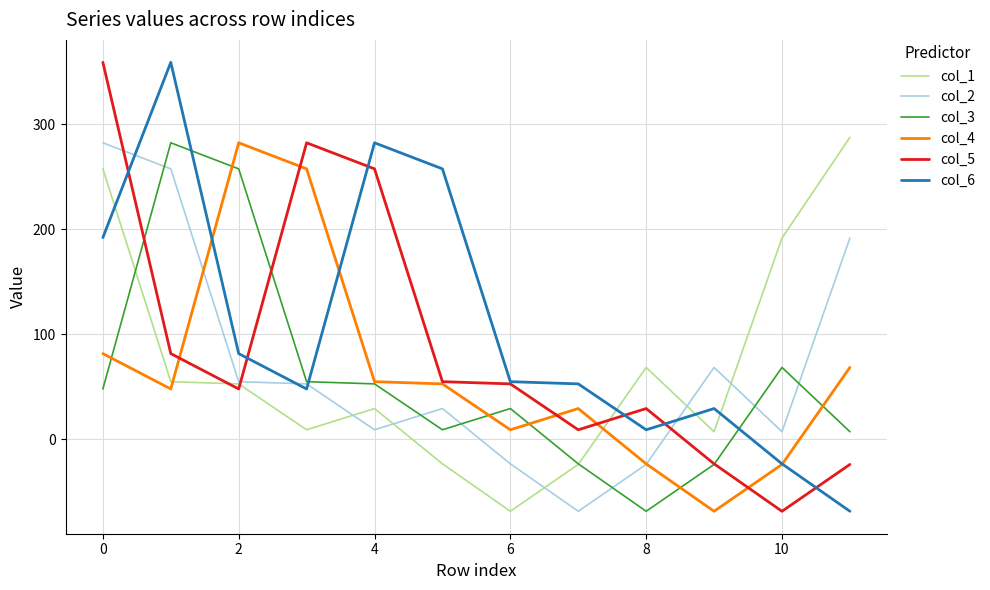

What is the lowest value of the col_6 series?

-68.8